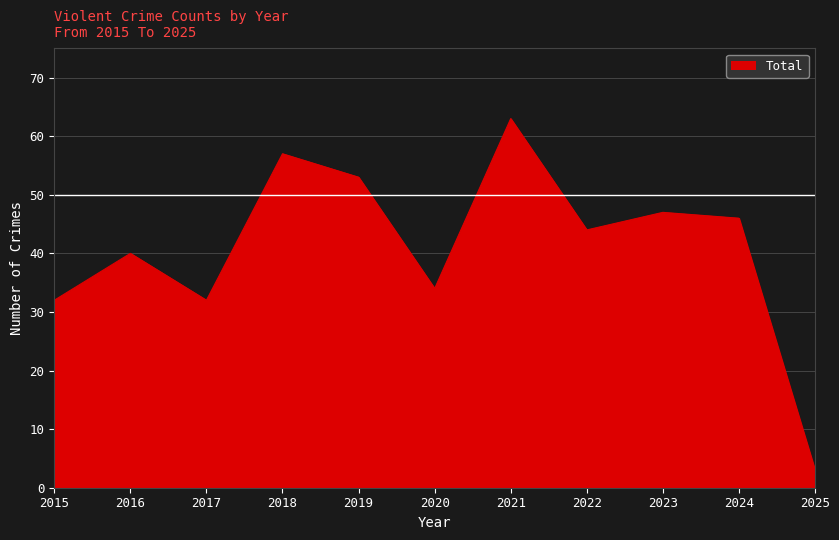

Does the chart display data point markers on the line(s)?

No